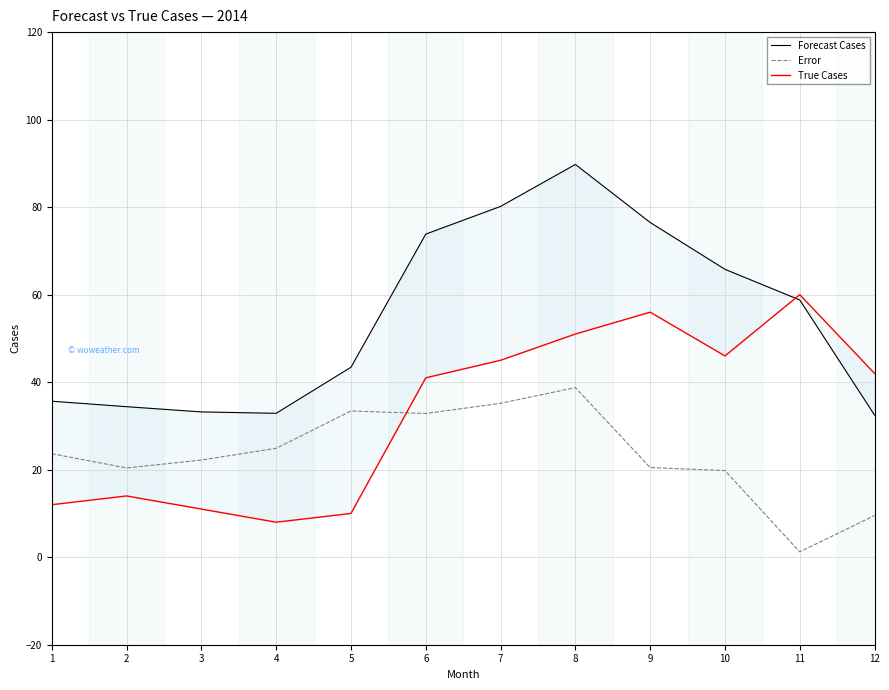

How many lines are shown in the chart?

3